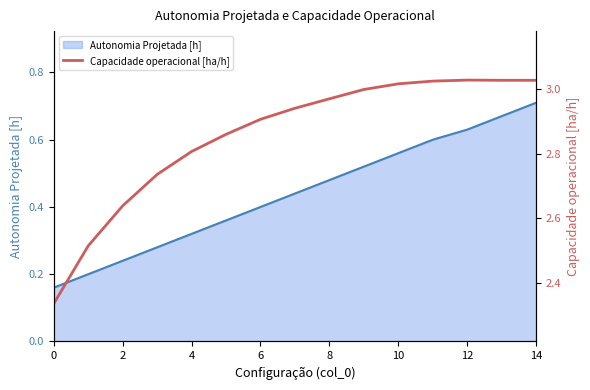

The value of Autonomia Projetada [h] at 14 is 1.2. True or false?

False